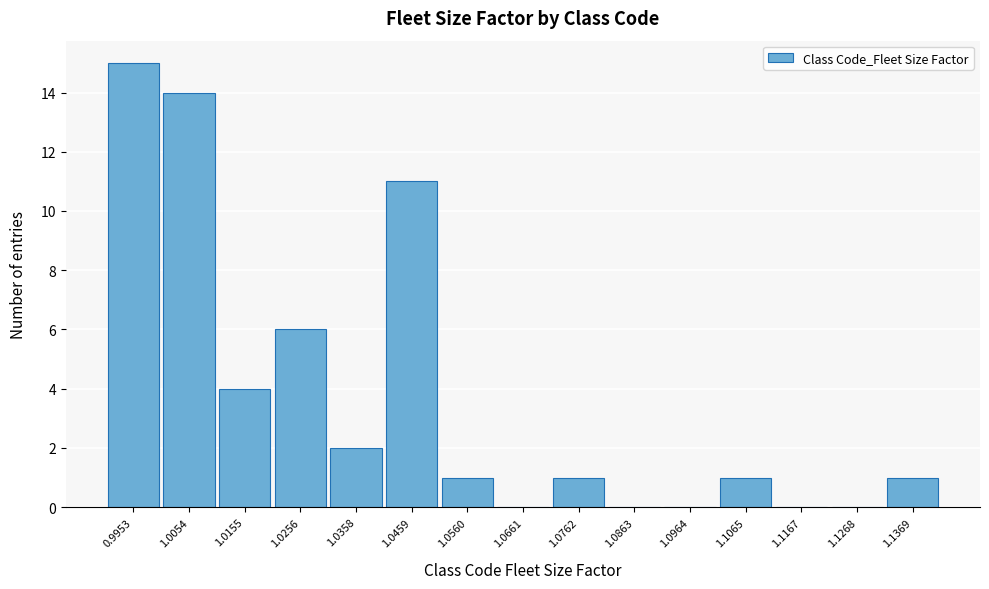

Reading left to right, list all the values displayed in this chart.

0.9953=15	1.0054=14	1.0155=4	1.0256=6	1.0358=2	1.0459=11	1.0560=1	1.0661=0	1.0762=1	1.0863=0	1.0964=0	1.1065=1	1.1167=0	1.1268=0	1.1369=1